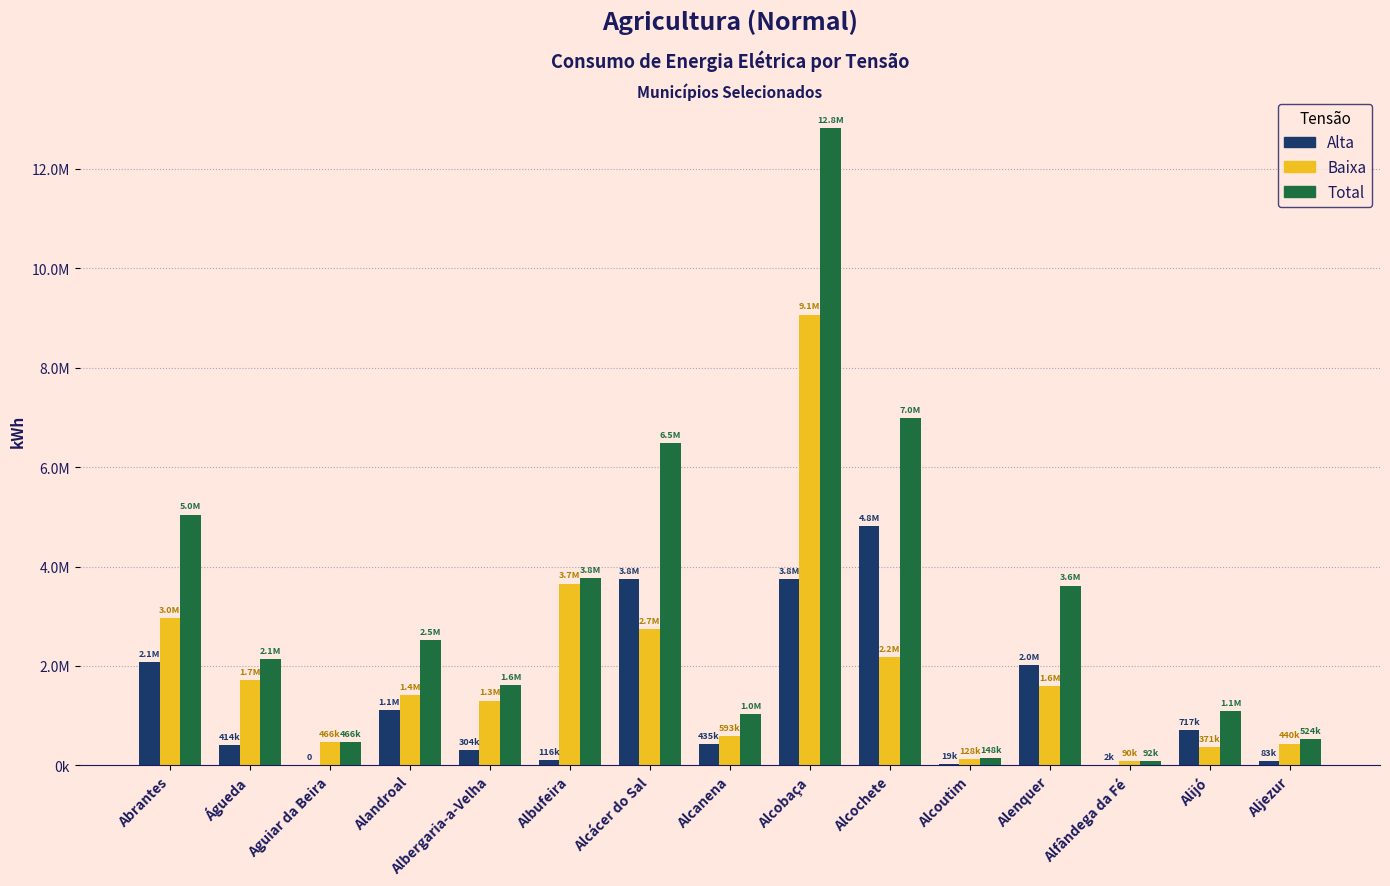

Are the bars horizontal?

No